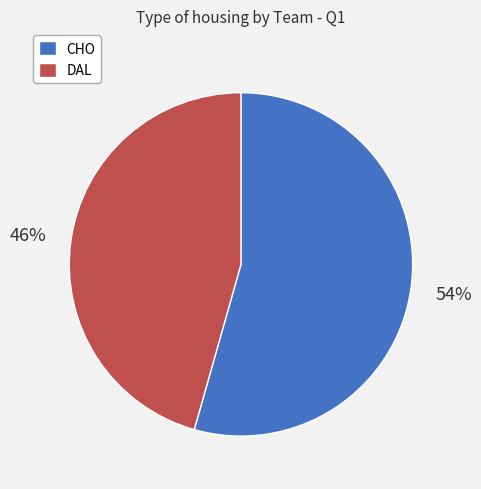

Approximately how many times larger is the value at CHO compared to DAL?

1.2